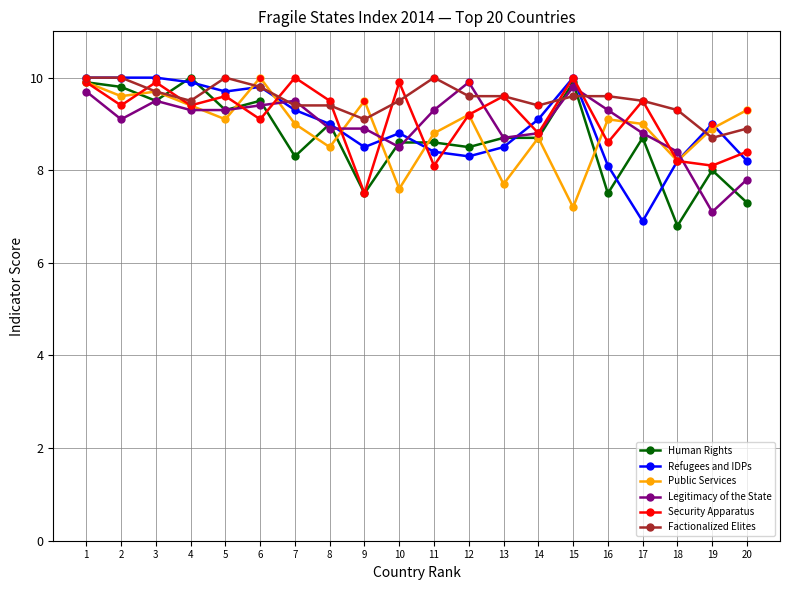

Does the chart display data point markers on the line(s)?

Yes